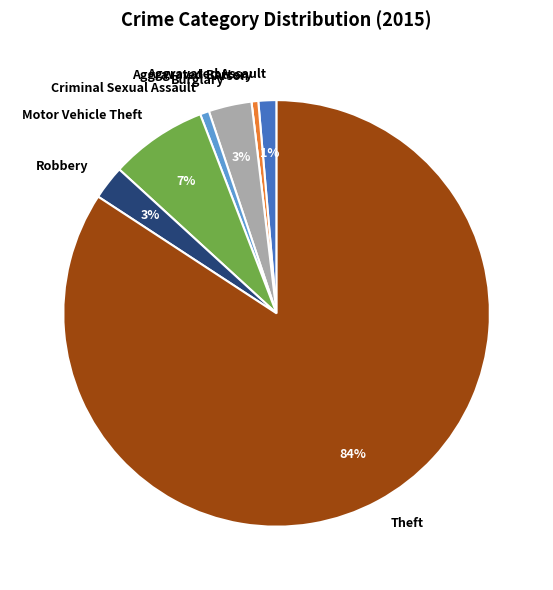

True or false: Robbery accounts for 17% of the total.

False